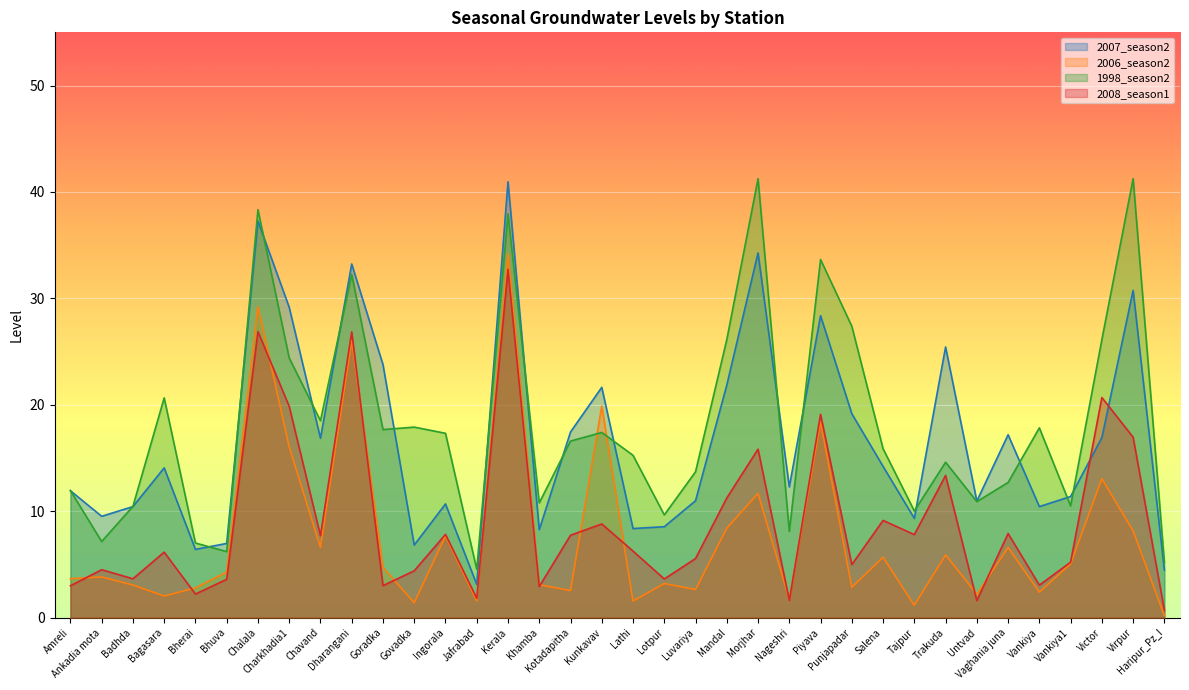

What is the difference between the maximum and second lowest values in the 2006_season2 series?

33.0